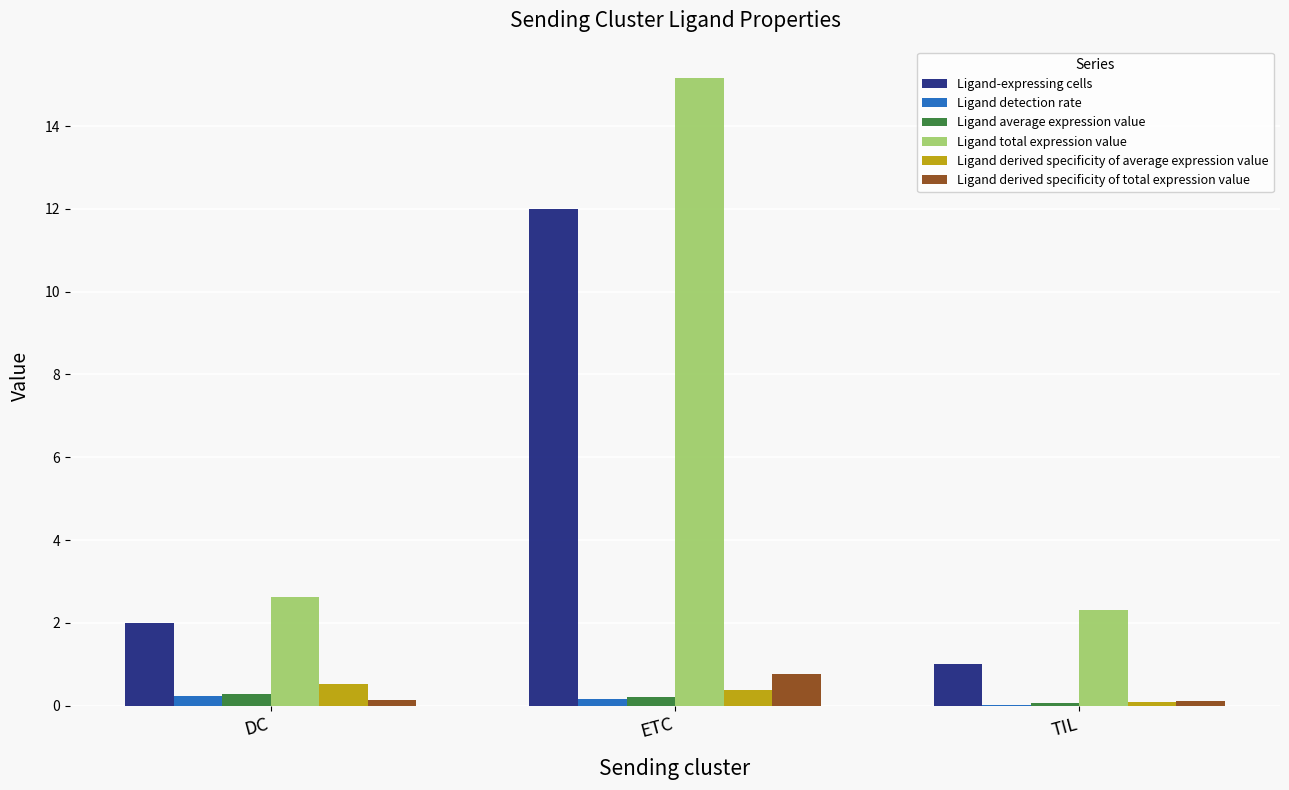

Read the Ligand derived specificity of average expression value value at ETC.

0.4